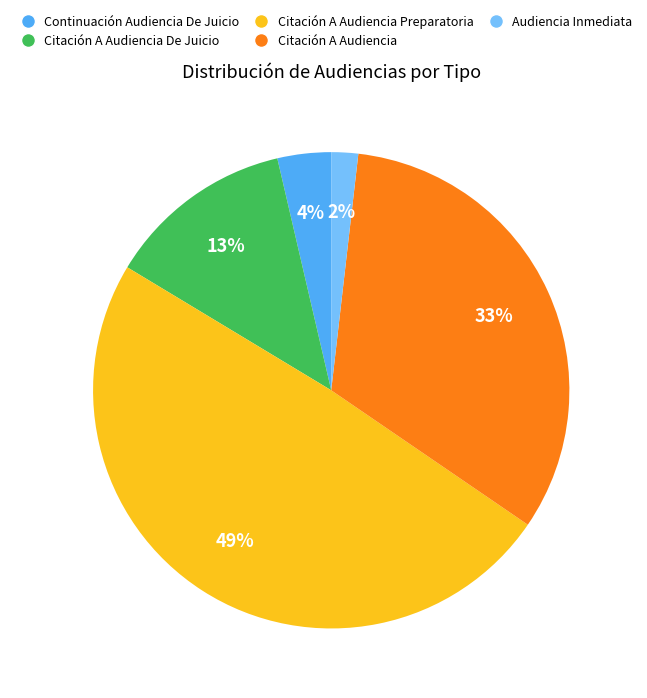

Is there any slice that represents more than half of the pie?

No